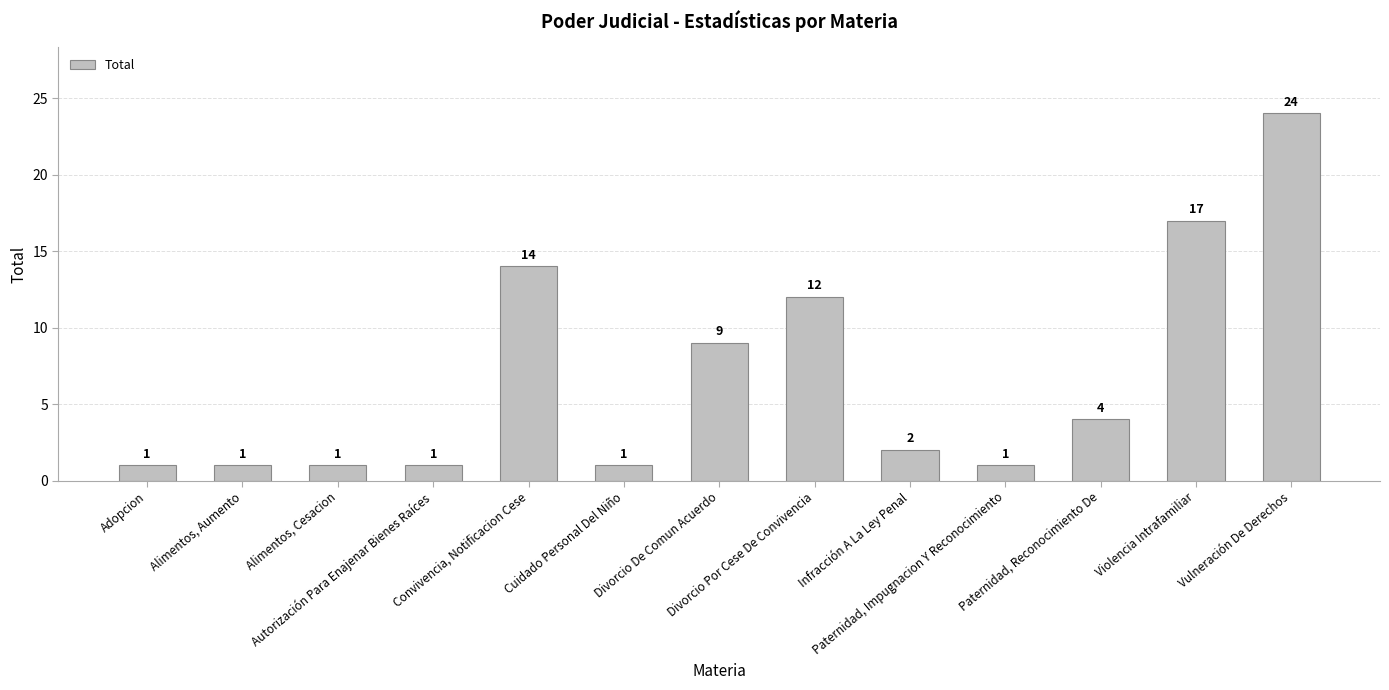

What is the maximum value shown in the chart?

24